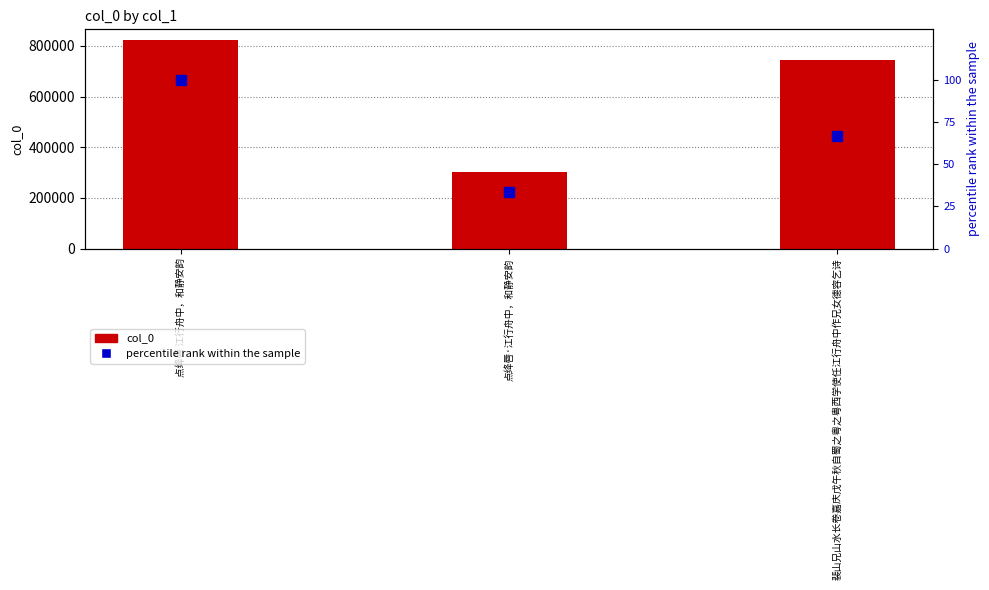

Which series reaches the maximum Y coordinate?

col_0